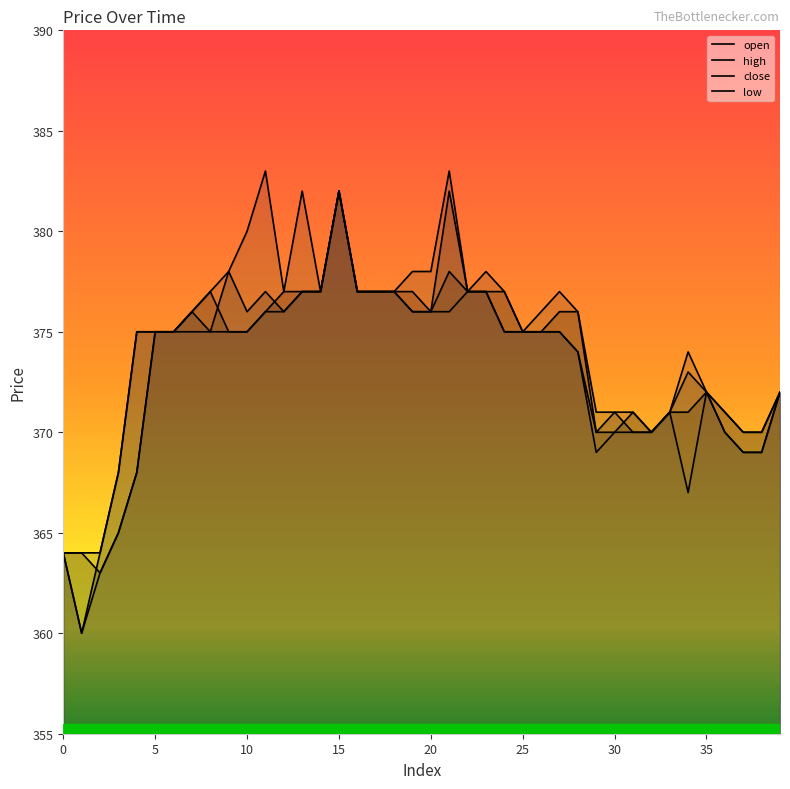

Reading left to right, transcribe all the data shown in this chart.

open: 0=364	1=364	2=363	3=365	4=368	5=375	6=375	7=376	8=377	9=375	10=375	11=376	12=377	13=377	14=377	15=382	16=377	17=377	18=377	19=377	20=376	21=378	22=377	23=377	24=377	25=375	26=375	27=376	28=376	29=370	30=370	31=371	32=370	33=371	34=371	35=372	36=371	37=370	38=370	39=372
high: 0=364	1=364	2=364	3=368	4=375	5=375	6=375	7=376	8=377	9=378	10=380	11=383	12=377	13=382	14=377	15=382	16=377	17=377	18=377	19=378	20=378	21=383	22=377	23=378	24=377	25=375	26=376	27=377	28=376	29=371	30=371	31=371	32=370	33=371	34=374	35=372	36=371	37=370	38=370	39=372
close: 0=364	1=360	2=364	3=368	4=375	5=375	6=375	7=376	8=375	9=378	10=376	11=377	12=376	13=377	14=377	15=382	16=377	17=377	18=377	19=376	20=376	21=382	22=377	23=377	24=375	25=375	26=375	27=375	28=374	29=370	30=371	31=370	32=370	33=371	34=373	35=372	36=370	37=369	38=369	39=372
low: 0=364	1=360	2=363	3=365	4=368	5=375	6=375	7=375	8=375	9=375	10=375	11=376	12=376	13=377	14=377	15=382	16=377	17=377	18=377	19=376	20=376	21=376	22=377	23=377	24=375	25=375	26=375	27=375	28=374	29=369	30=370	31=370	32=370	33=371	34=367	35=372	36=370	37=369	38=369	39=372